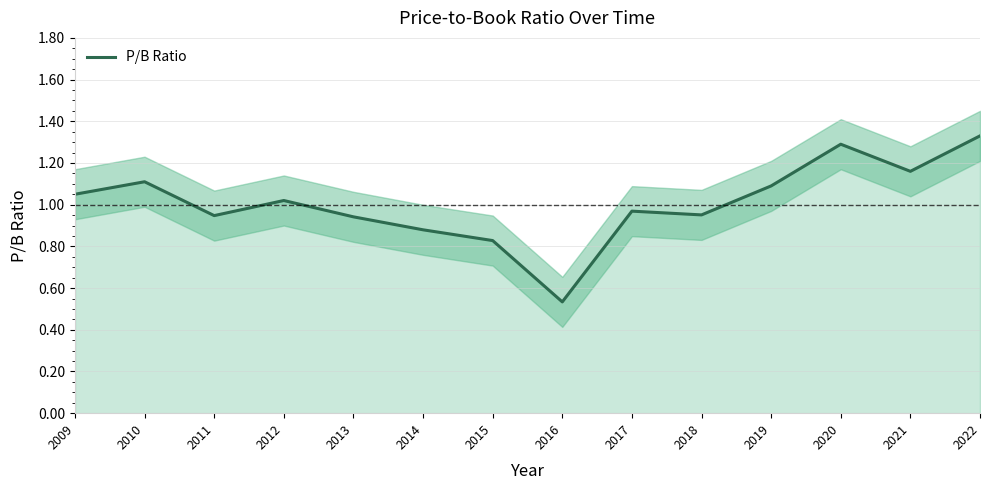

What is the value of the 5th point from the left?

0.9